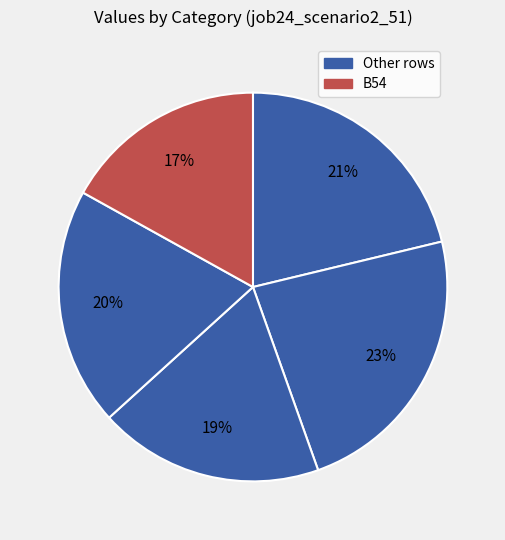

Count the number of slices in the pie.

5